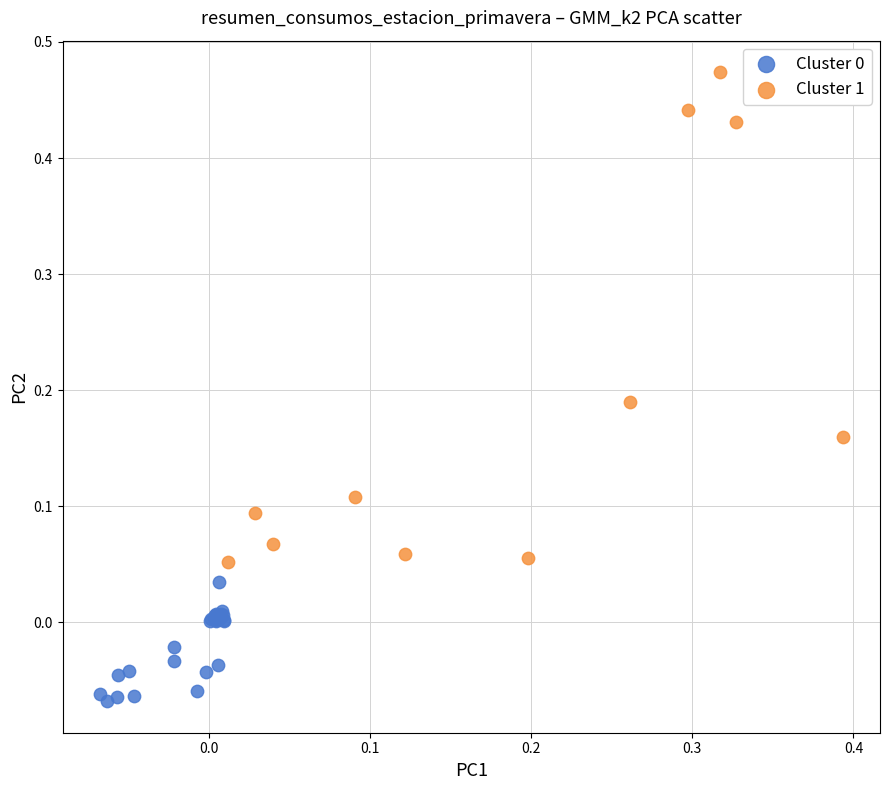

Which series reaches the maximum Y coordinate?

Cluster 1